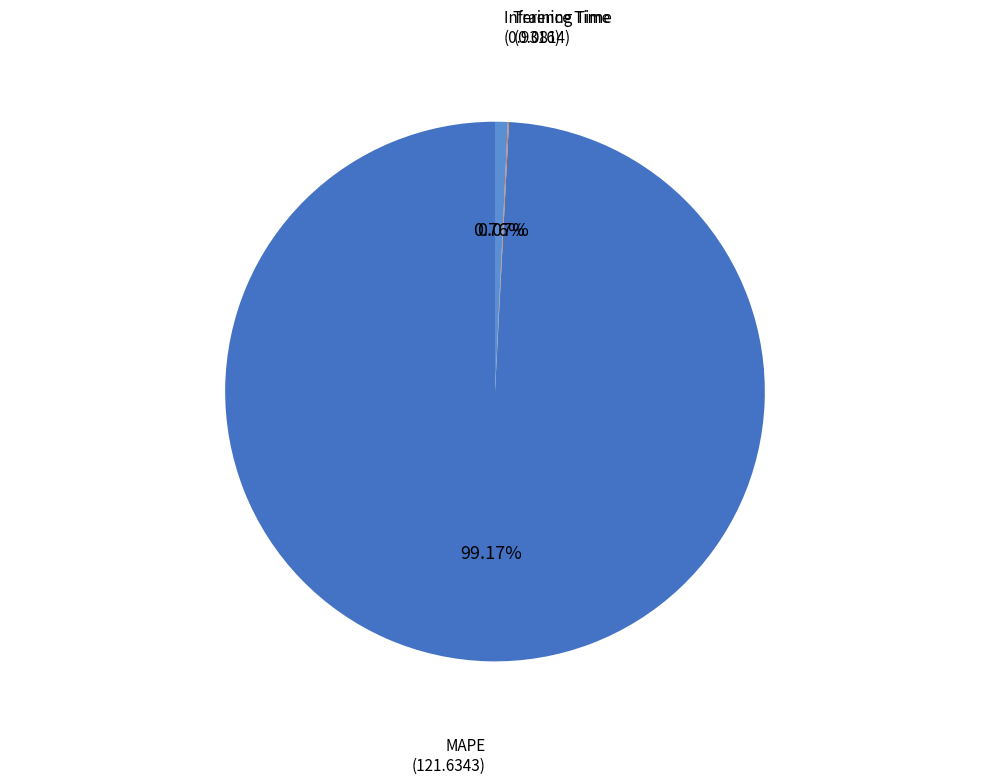

What is the largest slice in the pie chart?

MAPE